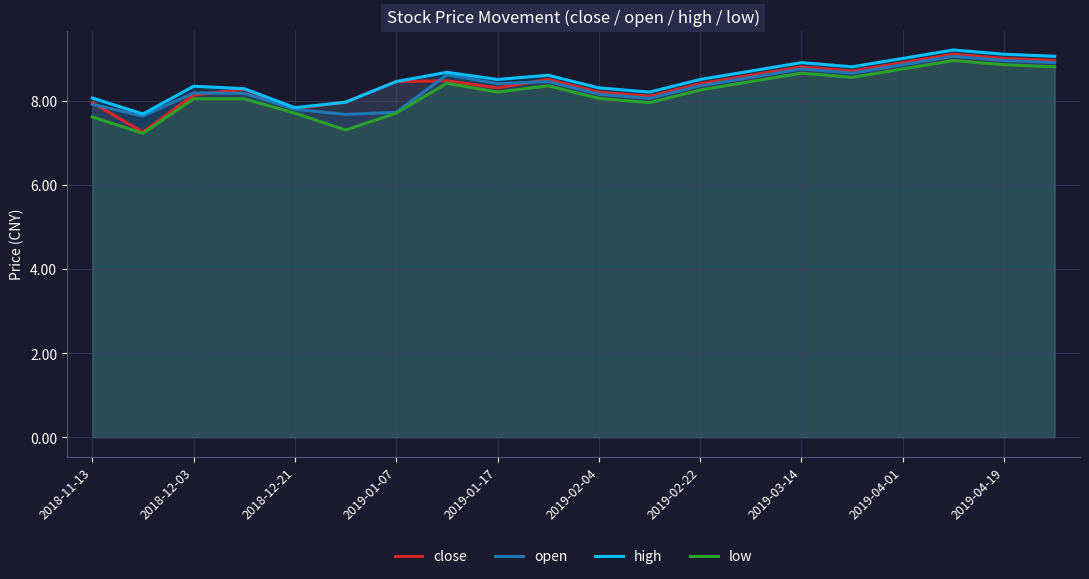

Is it true that open equals 13.3 at 2019-02-04?

False